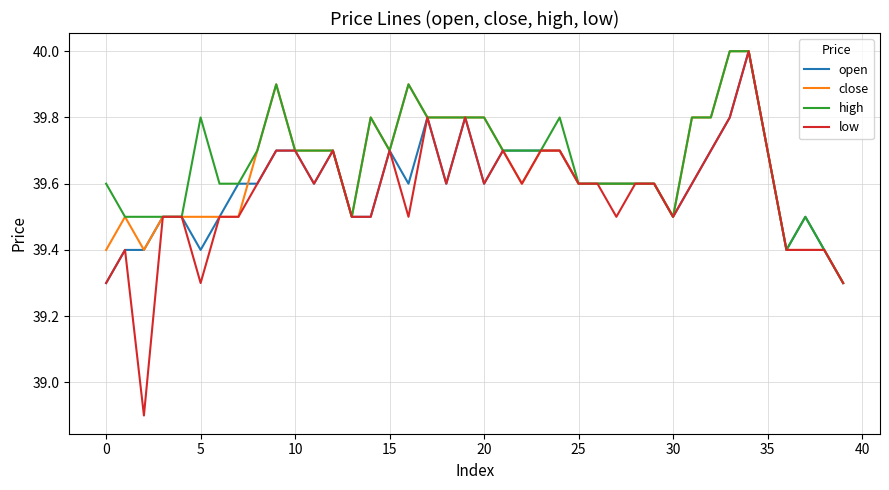

What is the smallest value displayed?

38.9